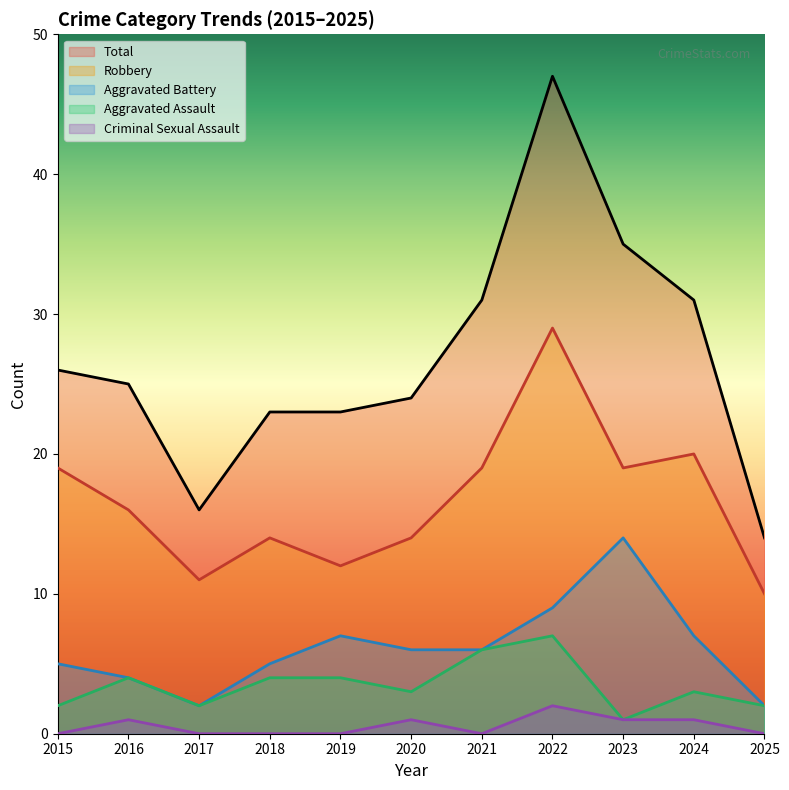

True or false: Total and Aggravated Assault intersect in this chart.

False